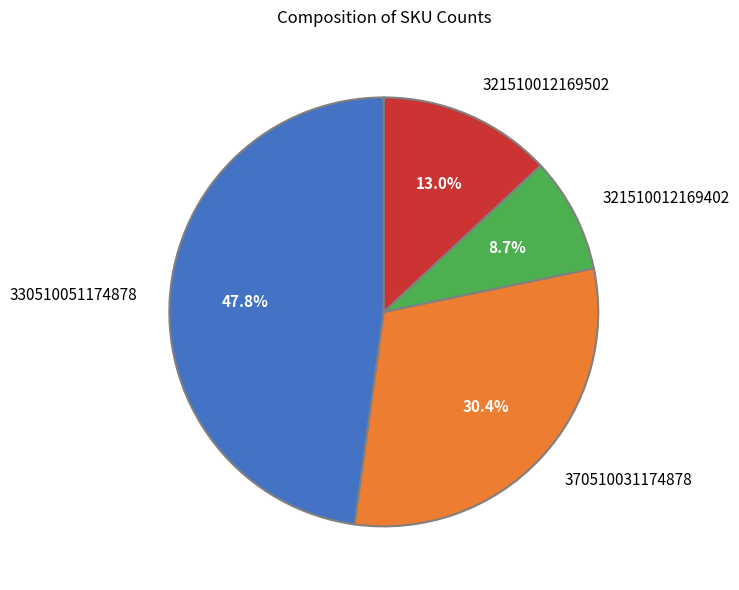

Count the number of slices in the pie.

4